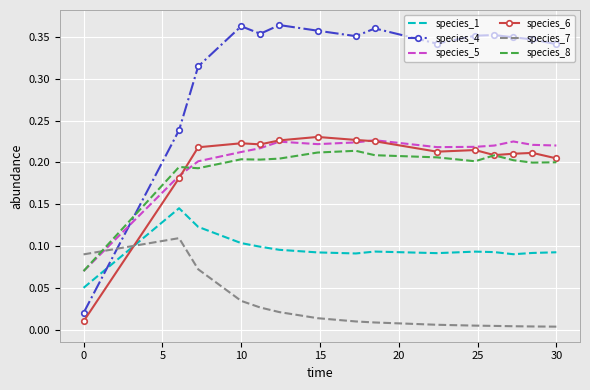

How many times do species_7 and species_1 cross each other?

1